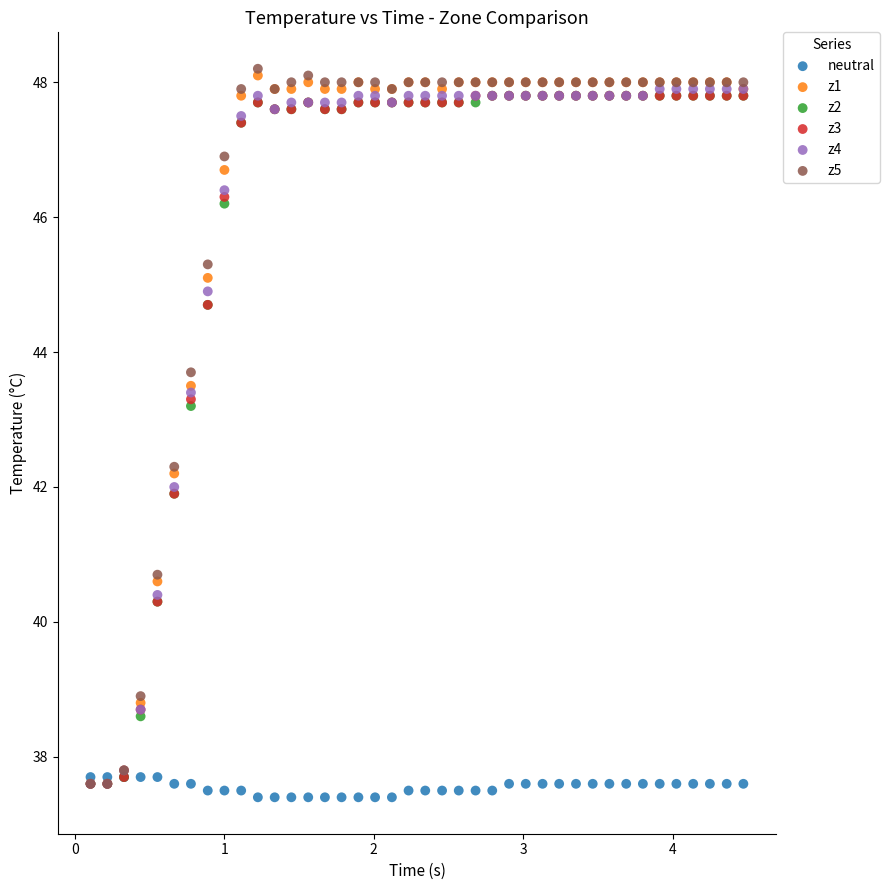

Which series has the largest Y range (max minus min)?

z5